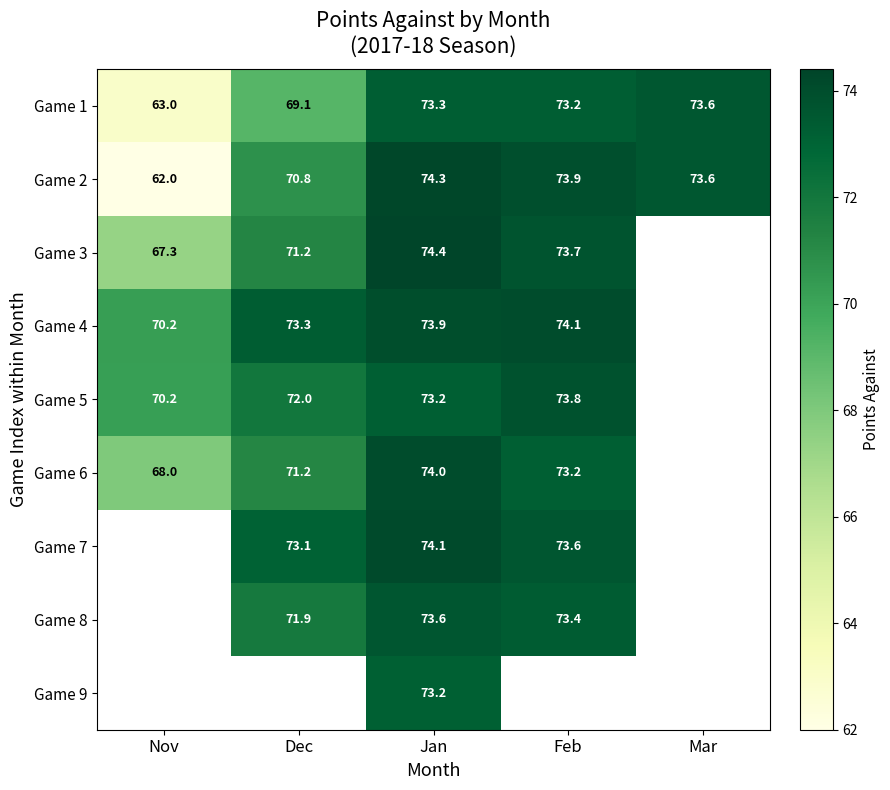

What is the total value across all series at Jan?

664.0